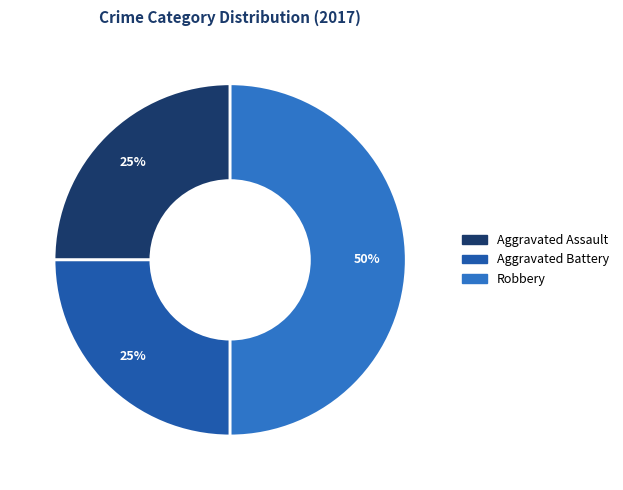

To the nearest percent, what is the difference between the largest and smallest slice percentages?

25%